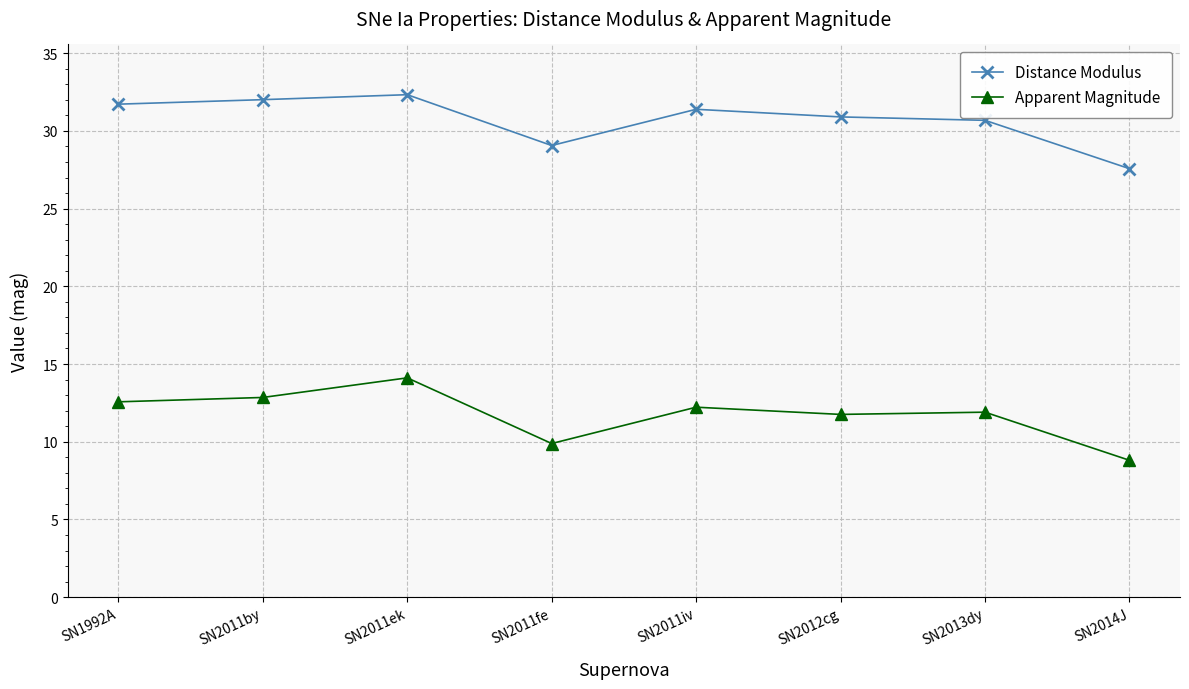

True or false: Distance Modulus and Apparent Magnitude intersect in this chart.

False